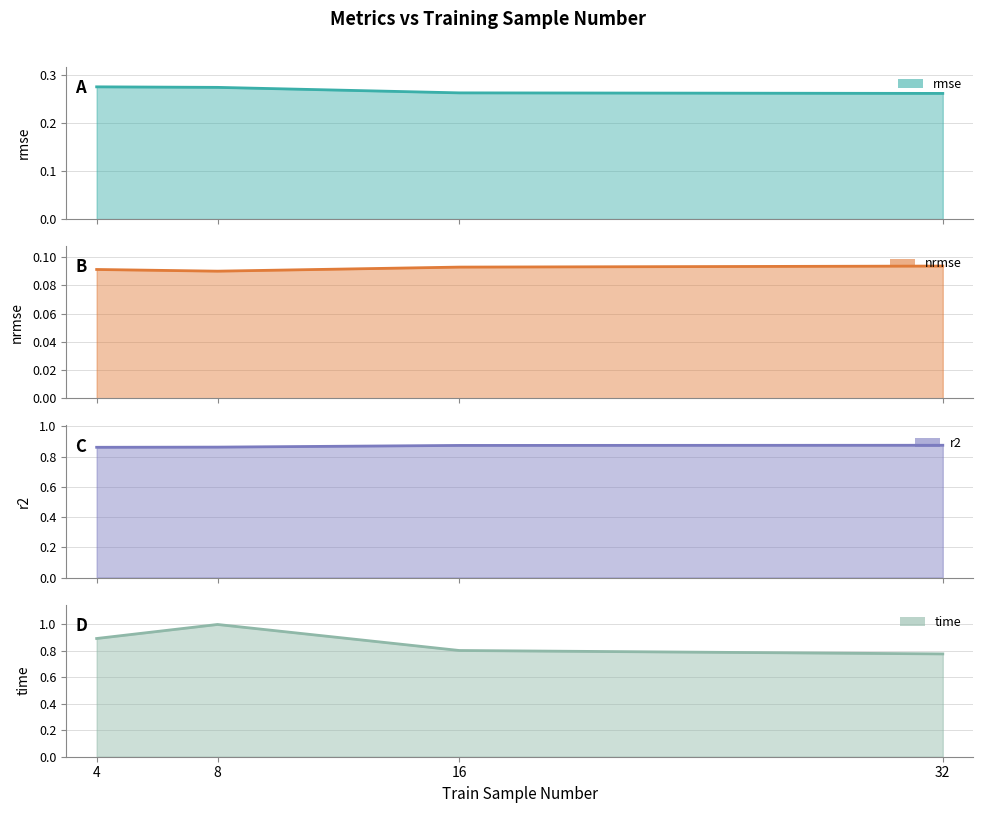

At which category does nrmse reach its first local valley?

8